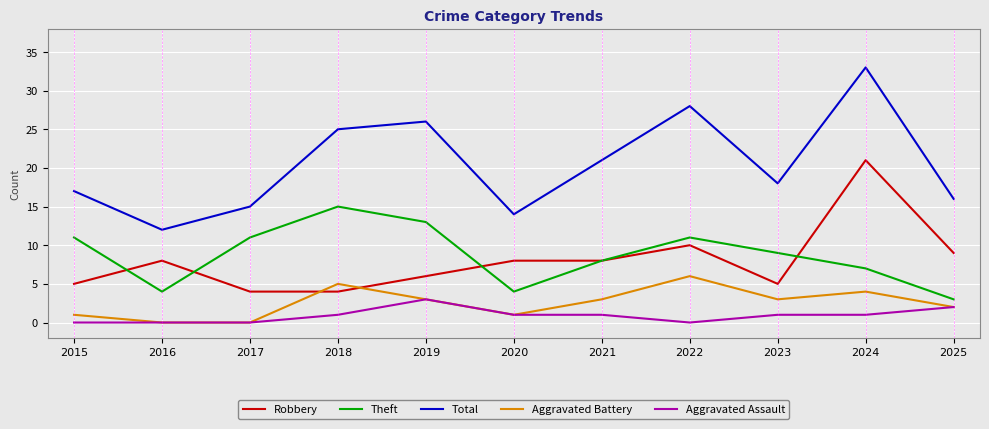

Which series has the largest total across all categories?

Total